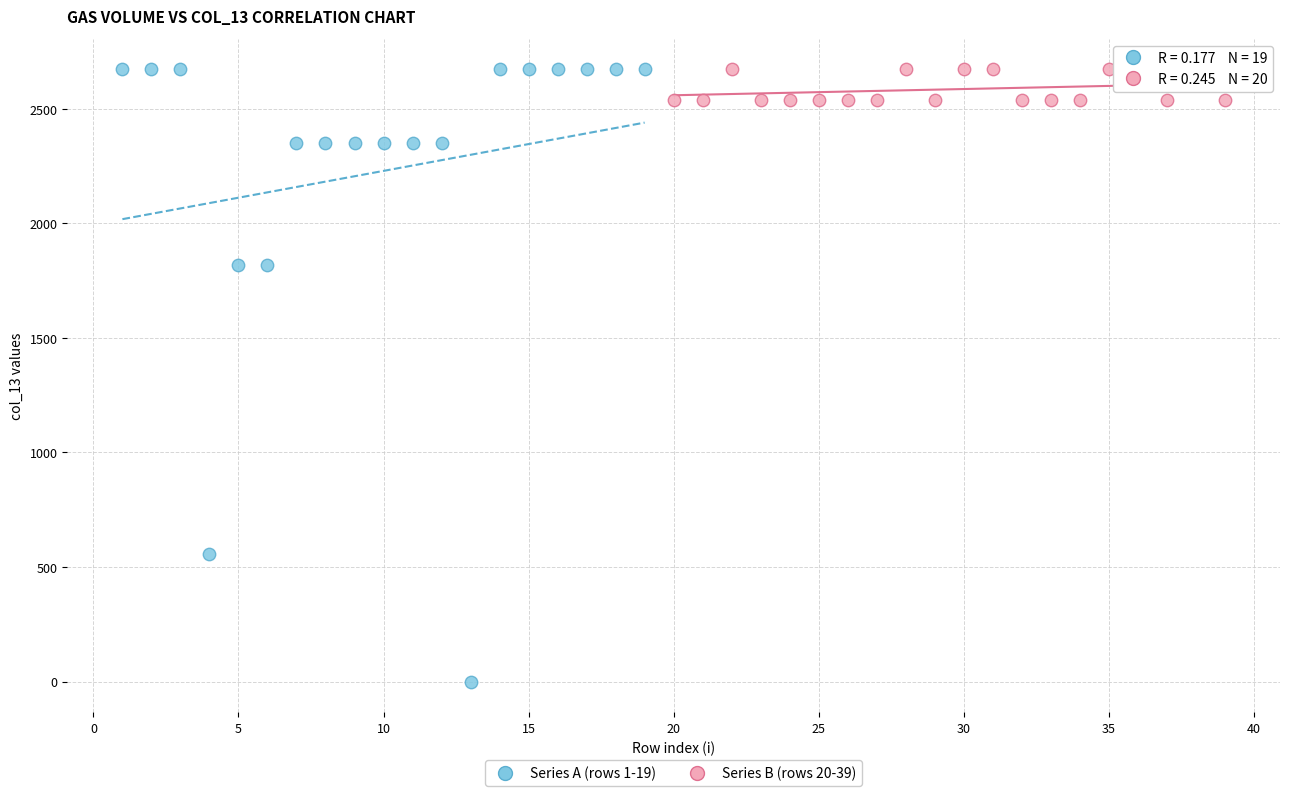

Which series has the largest Y range (max minus min)?

Series A (rows 1-19)